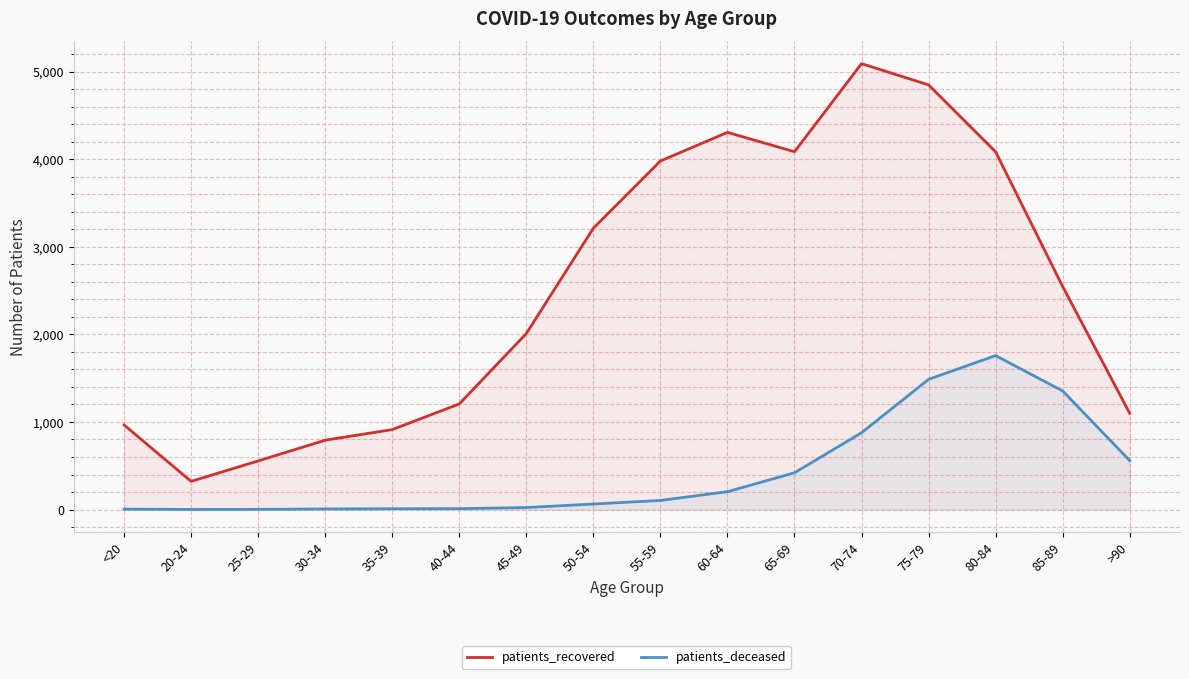

What is the greatest value displayed?

5092